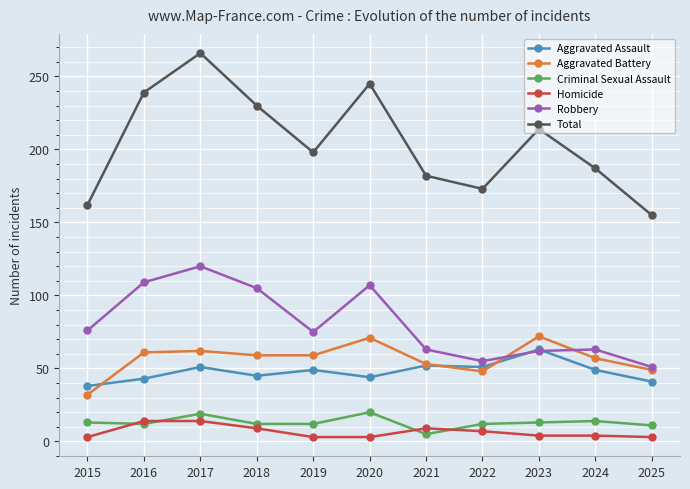

Where is the first local minimum for Total?

2019